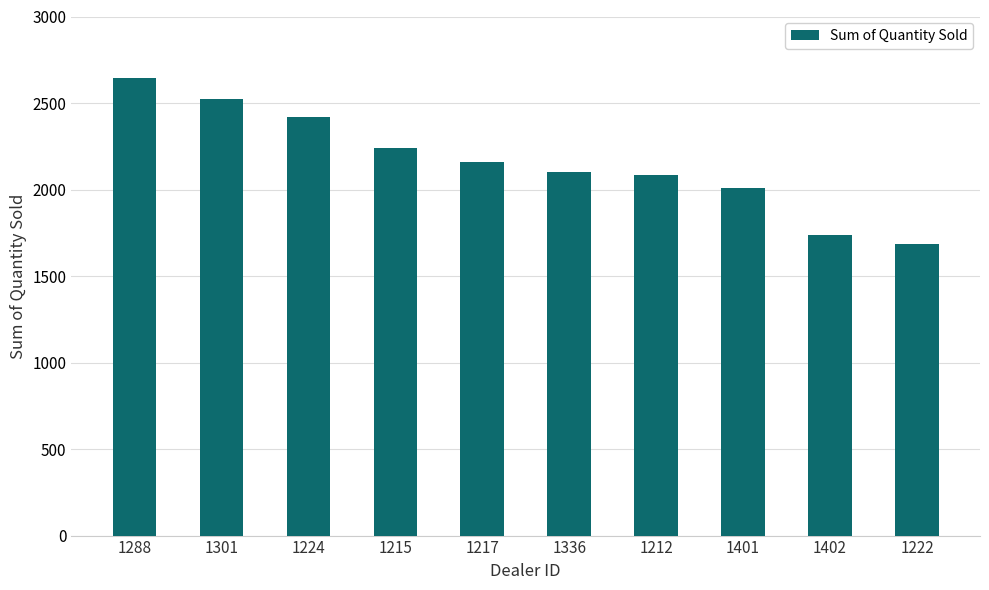

True or false: the data shows 2422 at 1224.

True